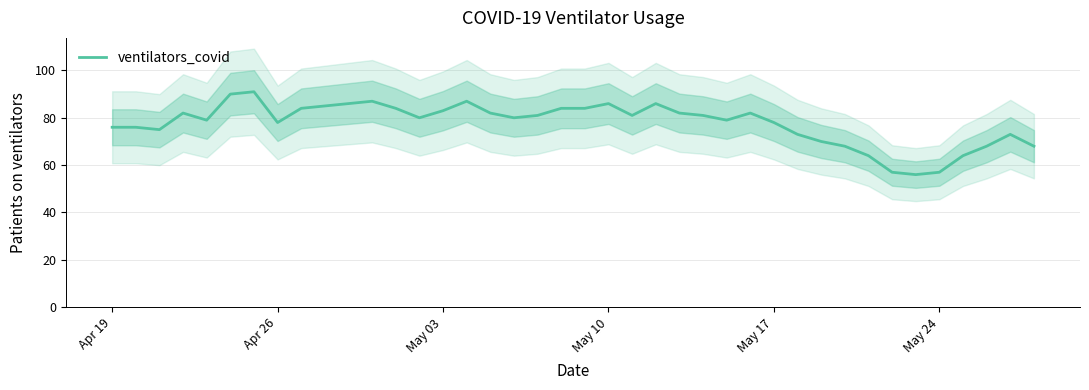

The ventilators_covid series shows 100 at May 24. True or false?

False